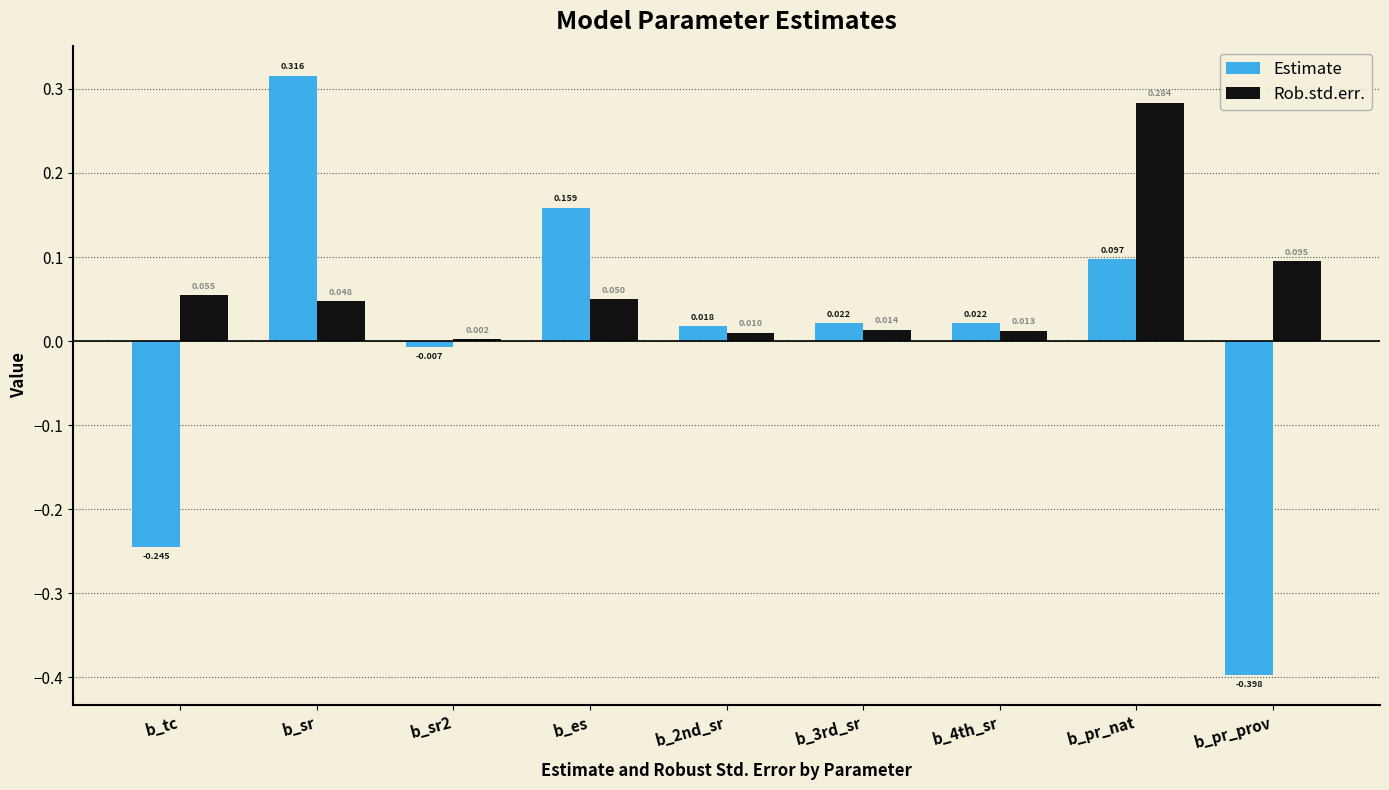

Which category has the highest value in the Rob.std.err. series?

b_pr_nat